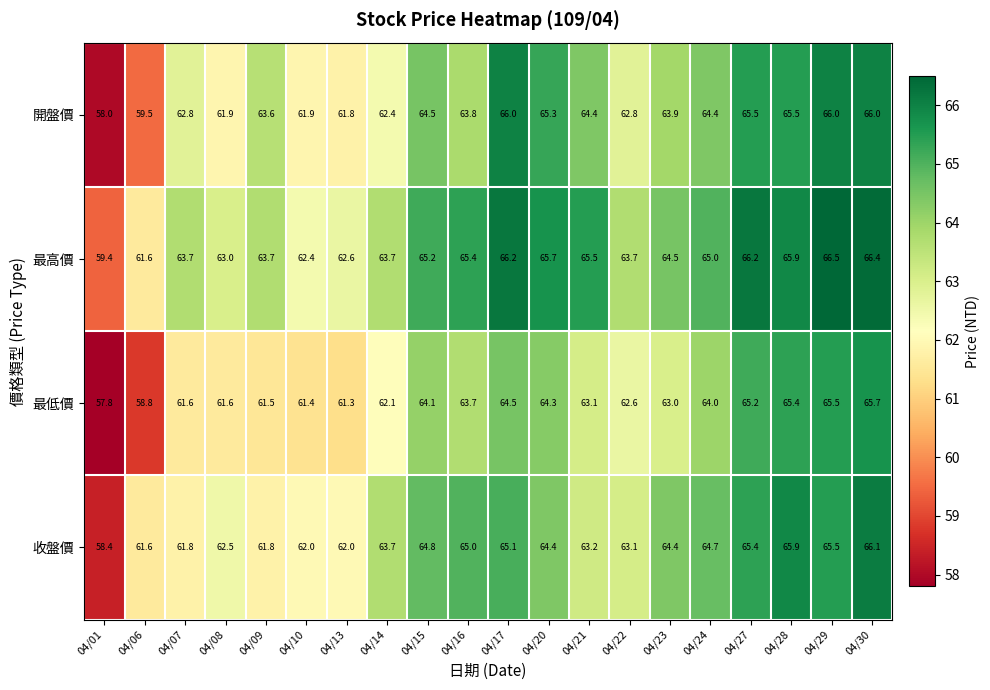

What is the sum of the 最低價 values at 04/13 and 04/10?

122.7